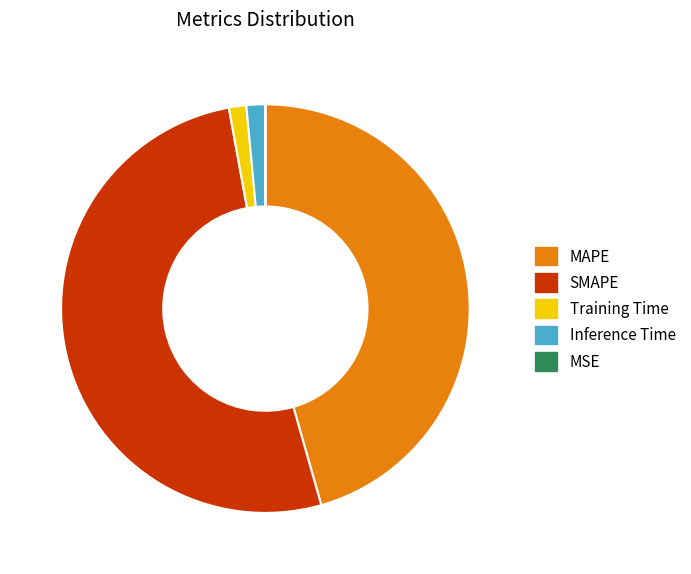

Is MAPE the majority of the pie?

No